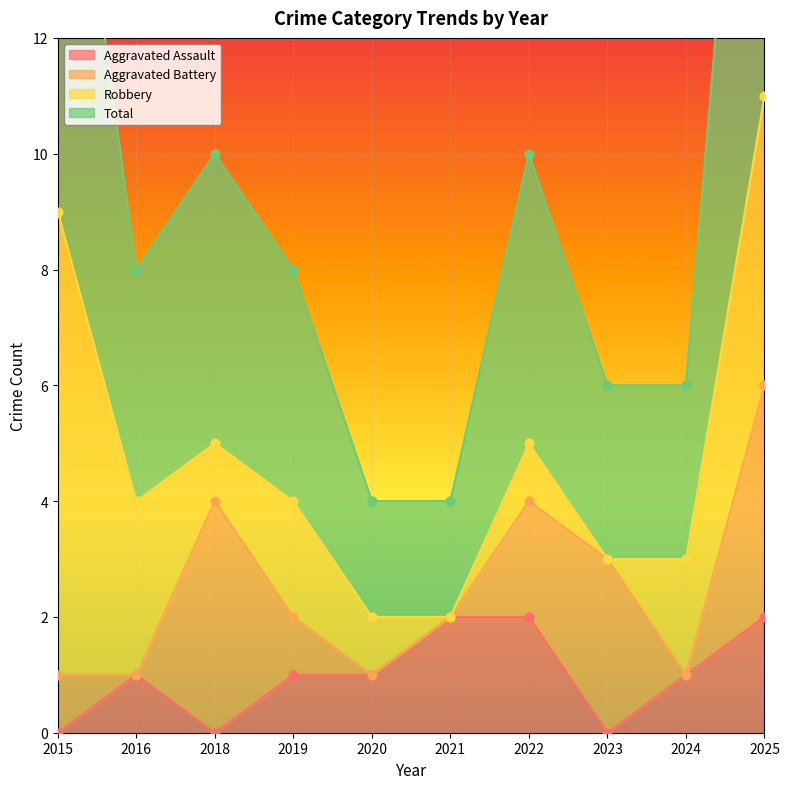

Which series has the largest total across all categories?

Total